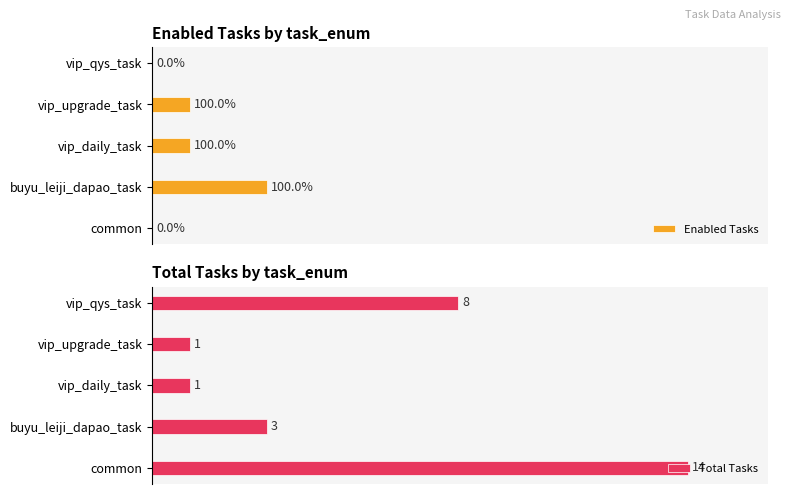

What is the average value of the Total Tasks series?

5